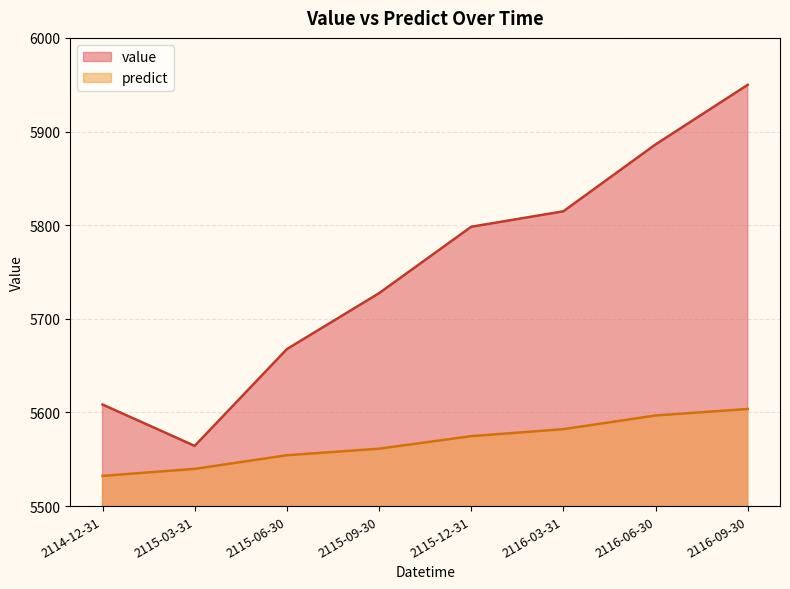

What is the difference between the highest and lowest values at 2116-09-30?

346.2